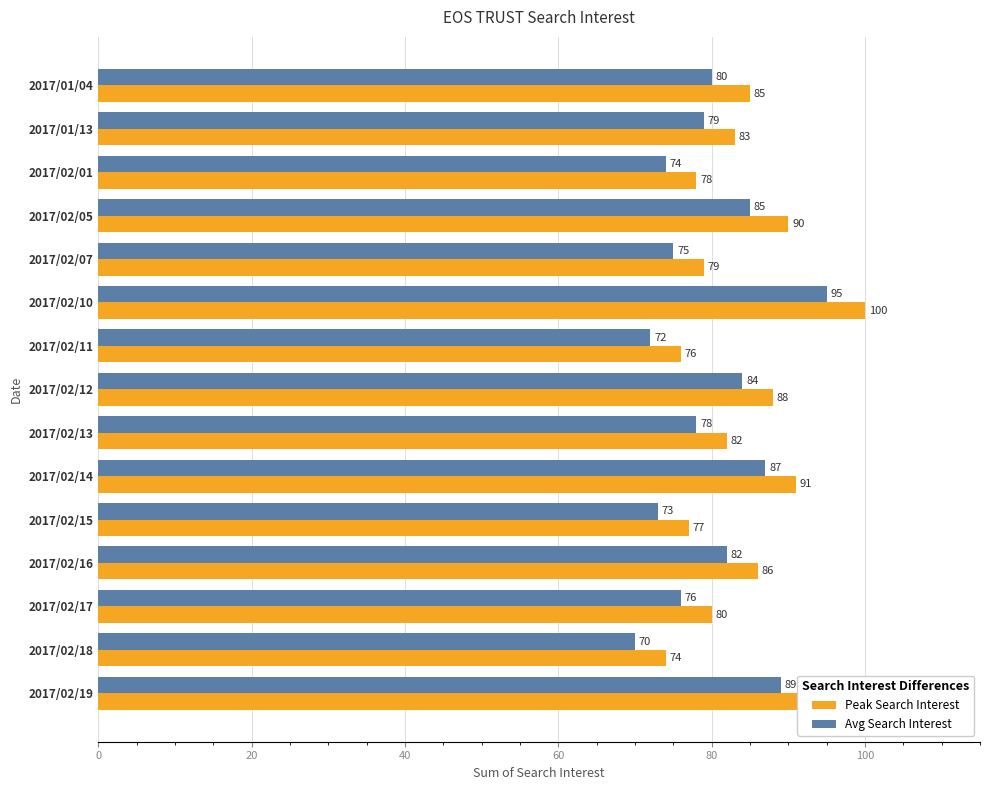

How many data points does each series have?

15